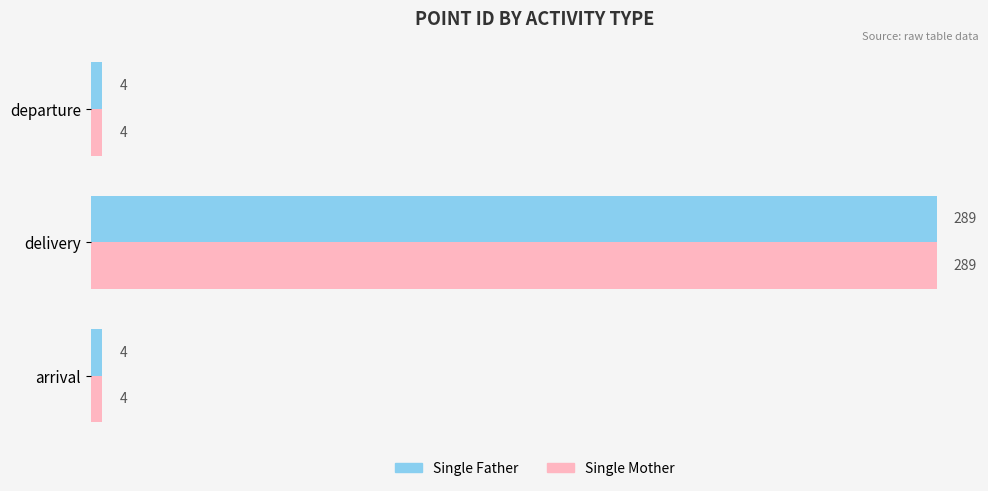

True or false: Single Mother has a value of 289 at delivery.

True